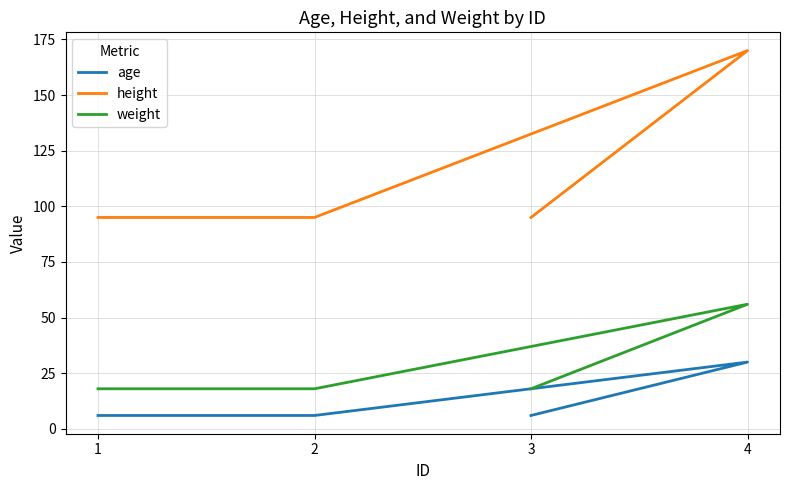

At how many categories does at least one series exceed 100?

1